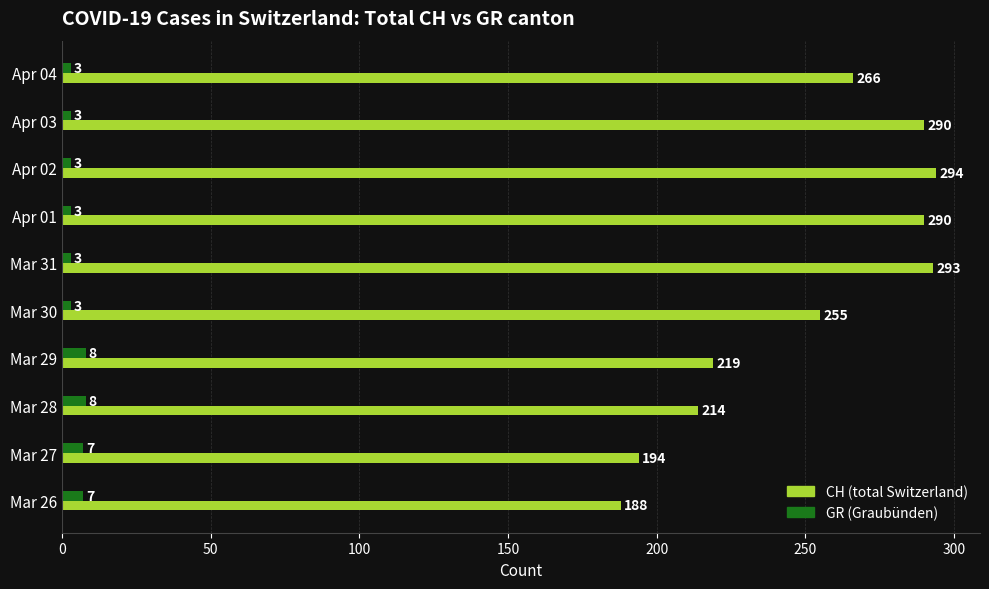

What is the spread (max minus min) of values at Apr 01?

287